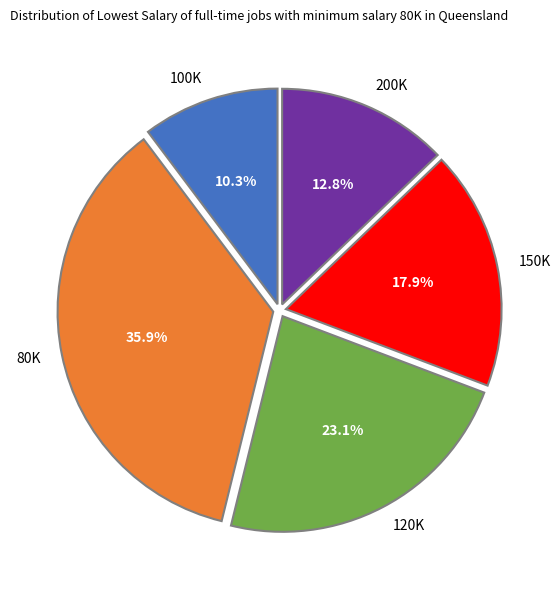

What percentage is NOT represented by 200K?

87.2%